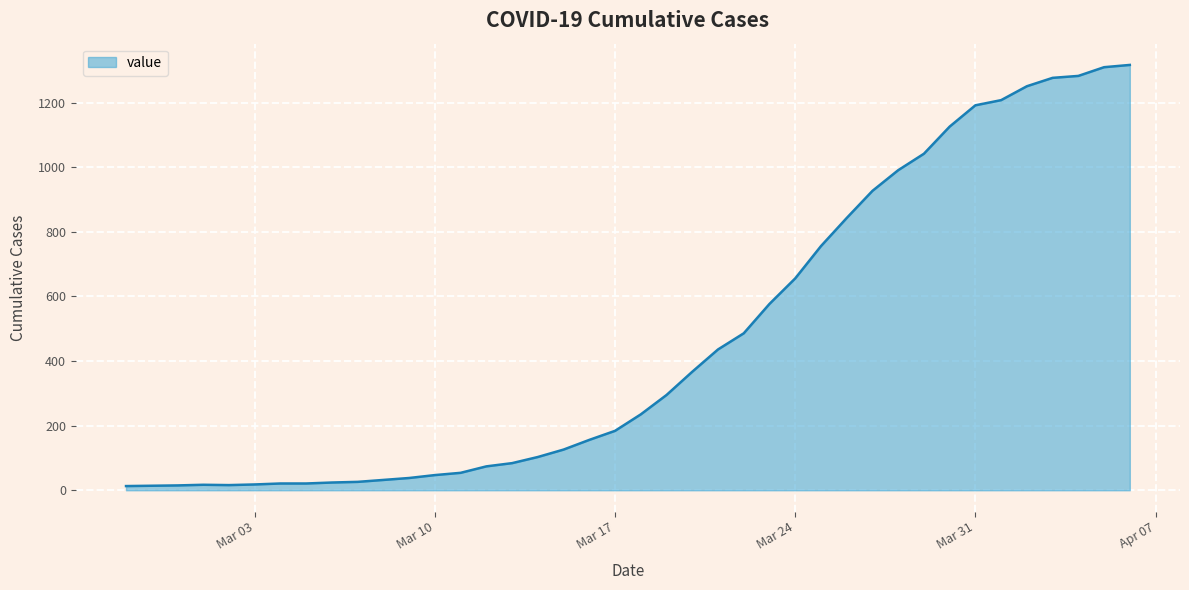

Where does the data first go above 235?

2020-03-19